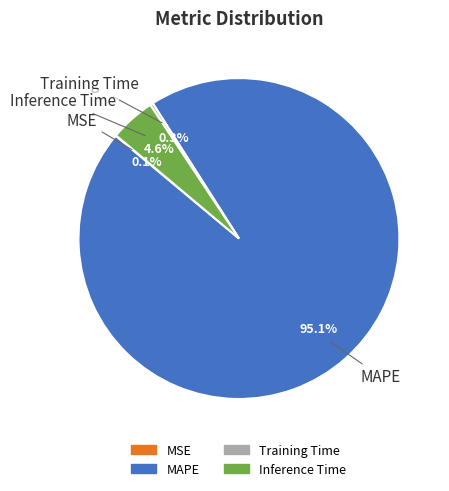

Is MAPE the majority of the pie?

Yes